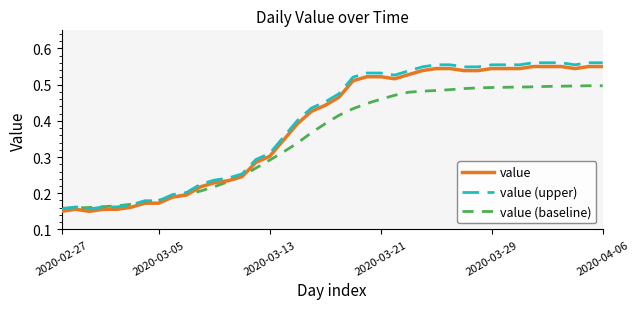

How many lines are shown in the chart?

3